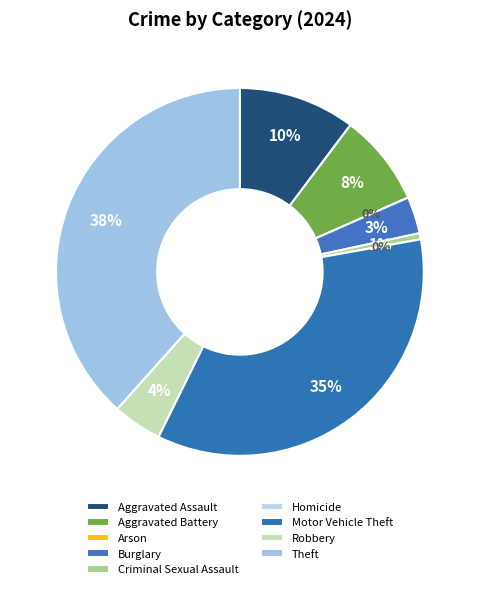

What percentage is NOT represented by Criminal Sexual Assault?

99.5%